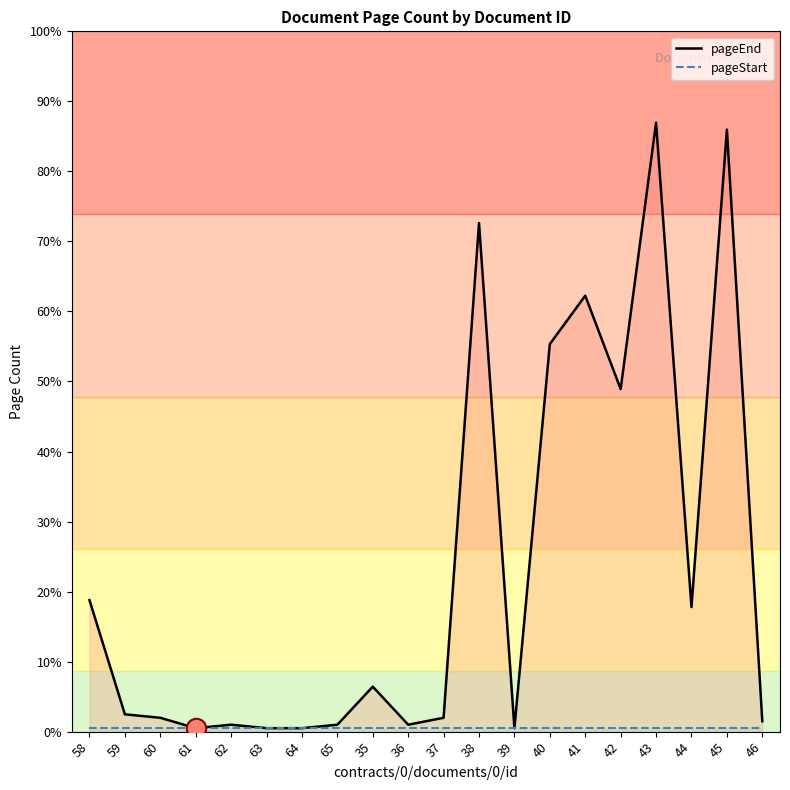

What is the value of the pageEnd point at the 19th from the left?

174